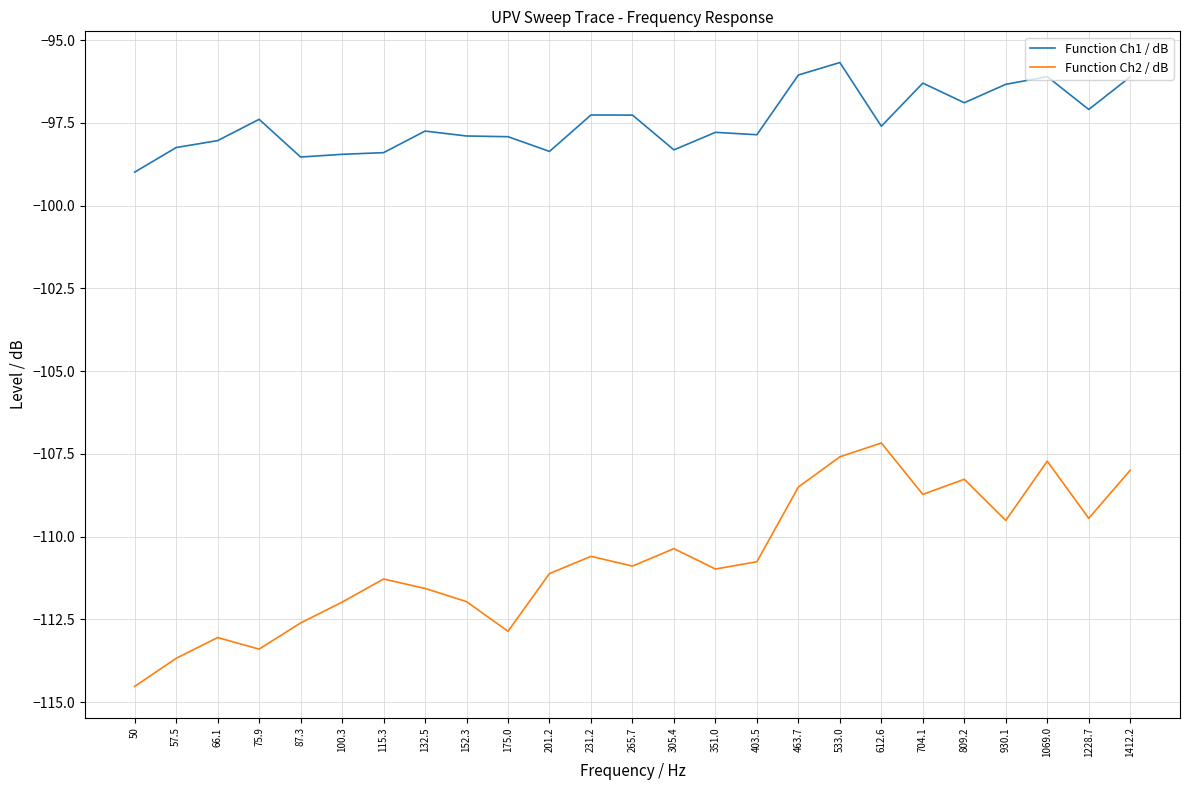

Where is the first local maximum for Function Ch2 / dB?

66.1